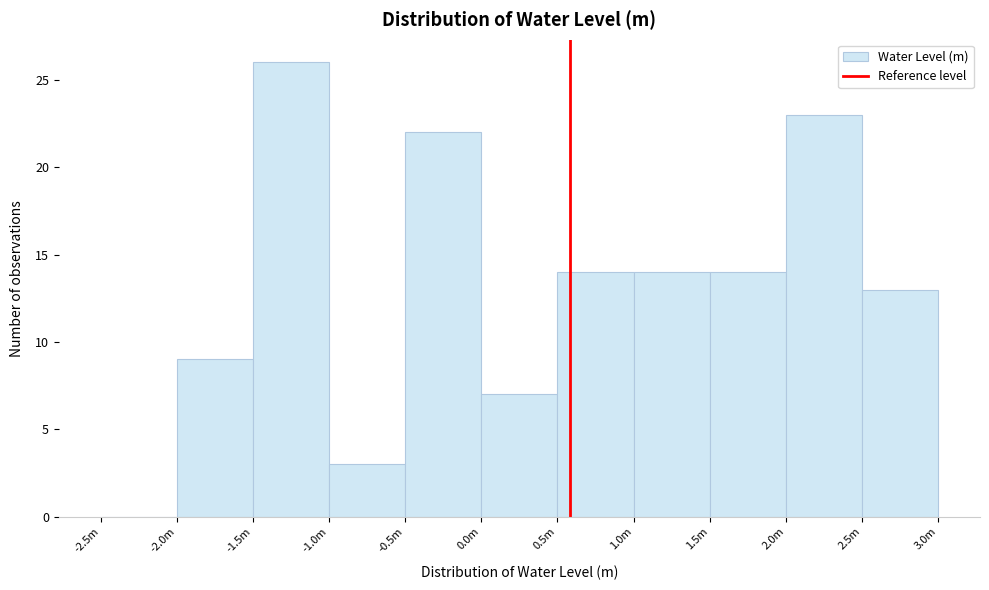

Reading left to right, list all the values displayed in this chart.

-2.5m=0	-2.0m=9	-1.5m=26	-1.0m=3	-0.5m=22	0.0m=7	0.5m=14	1.0m=14	1.5m=14	2.0m=23	2.5m=13